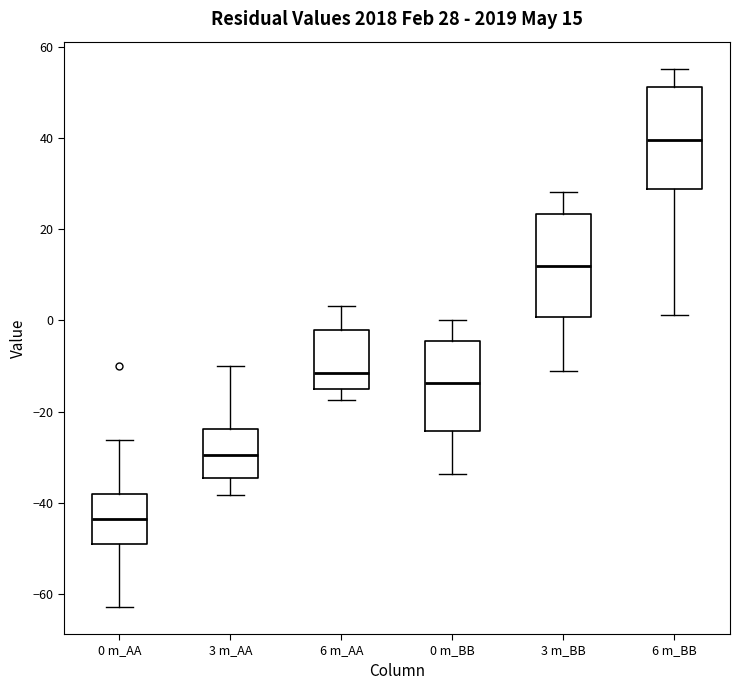

Which box has the lowest median line?

0 m_AA